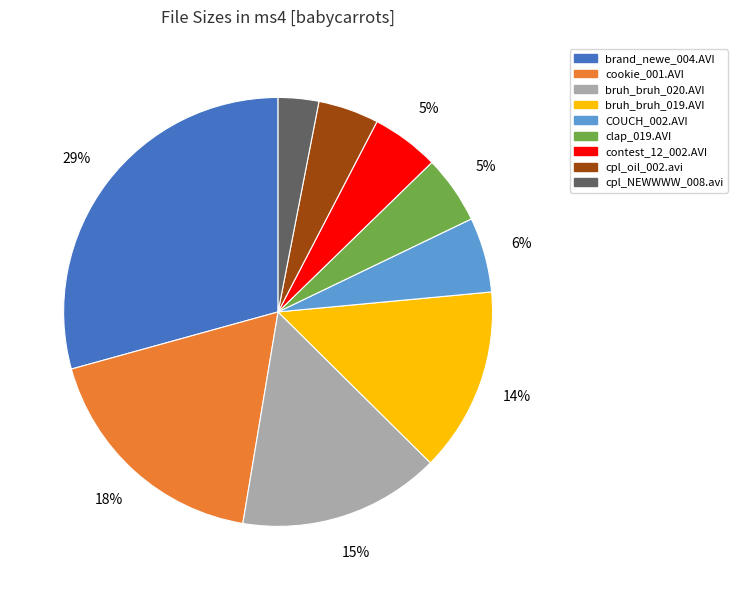

To the nearest percent, what is the combined percentage of cpl_NEWWWW_008.avi and bruh_bruh_019.AVI?

17%